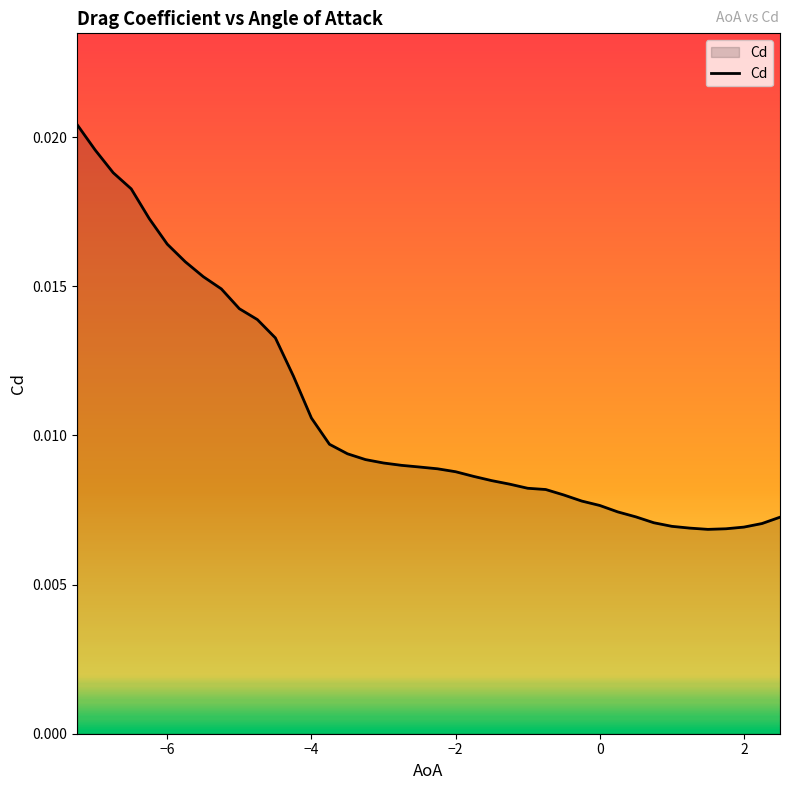

Rank the categories by value from lowest to highest.

1.5, 1.75, 1.25, 2.0, 1.0, 2.25, 0.75, 2.5, 0.5, 0.25, 0.0, -0.25, -0.5, -0.75, -1.0, -1.25, -1.5, -1.75, -2.0, -2.25, -2.5, -2.75, -3.0, -3.25, -3.5, -3.75, -4.0, -4.25, -4.5, -4.75, -5.0, -5.25, -5.5, -5.75, -6.0, -6.25, -6.5, -6.75, -7.0, -7.25